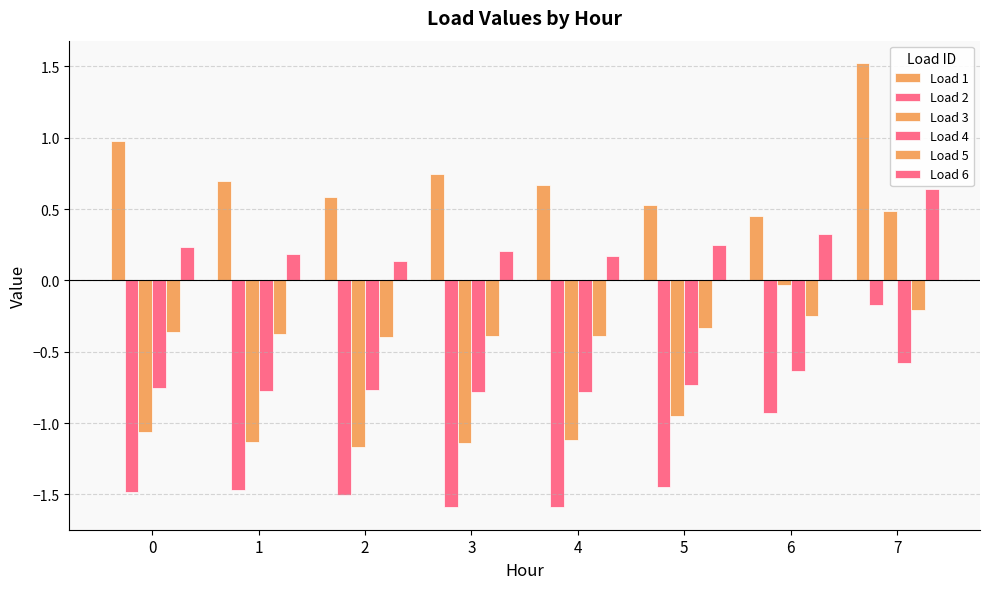

What is the average value of the Load 2 series?

-1.3